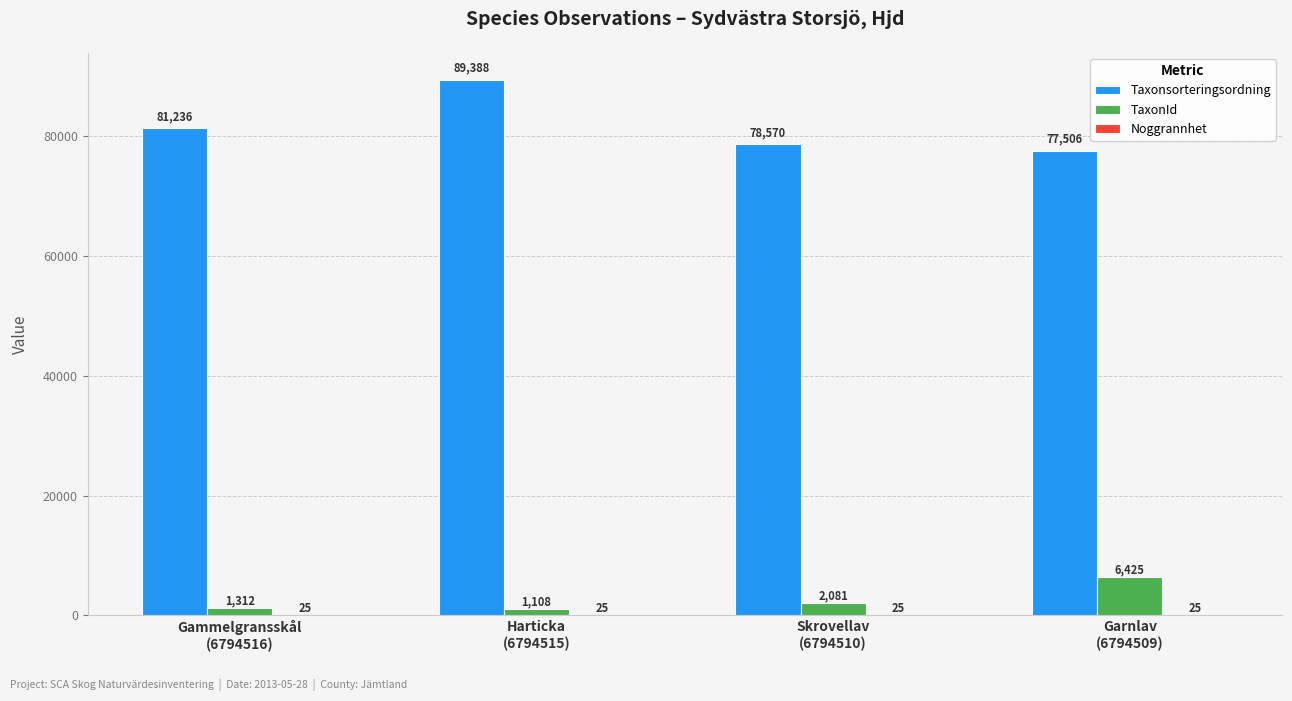

What is the maximum value for TaxonId?

6425